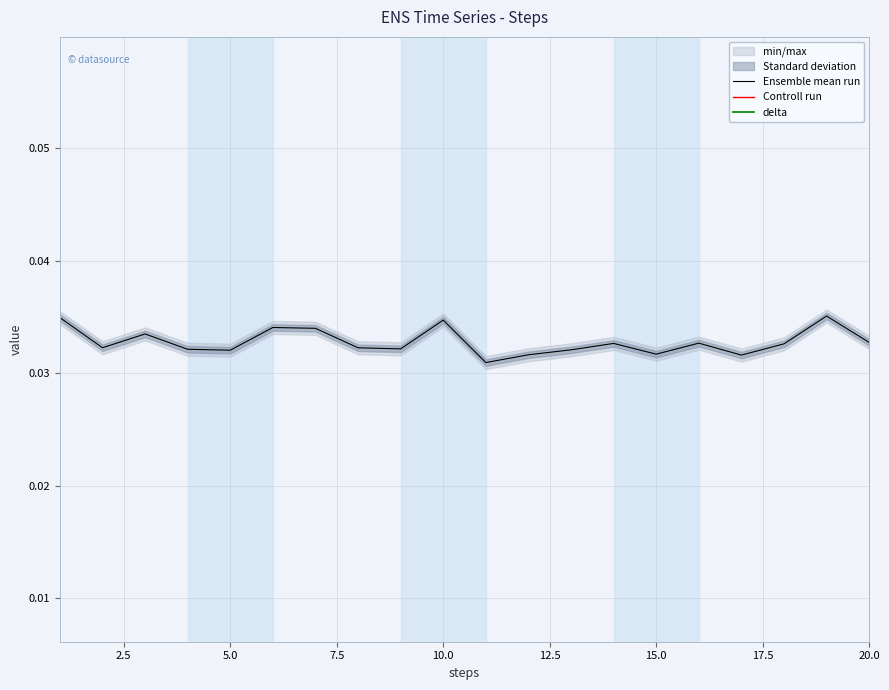

Is the value of Ensemble mean run at 10.0 greater than the value of Controll run at 15?

Yes